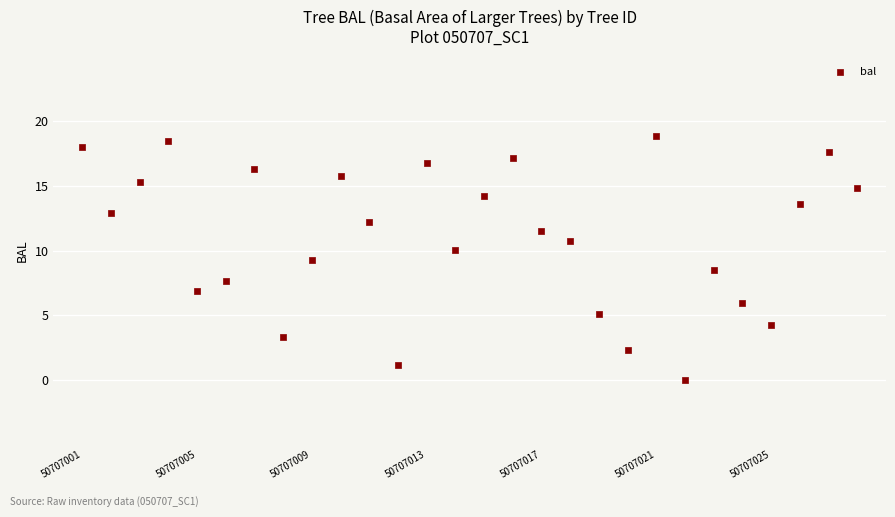

What is the range of Y values (max minus min)?

18.9